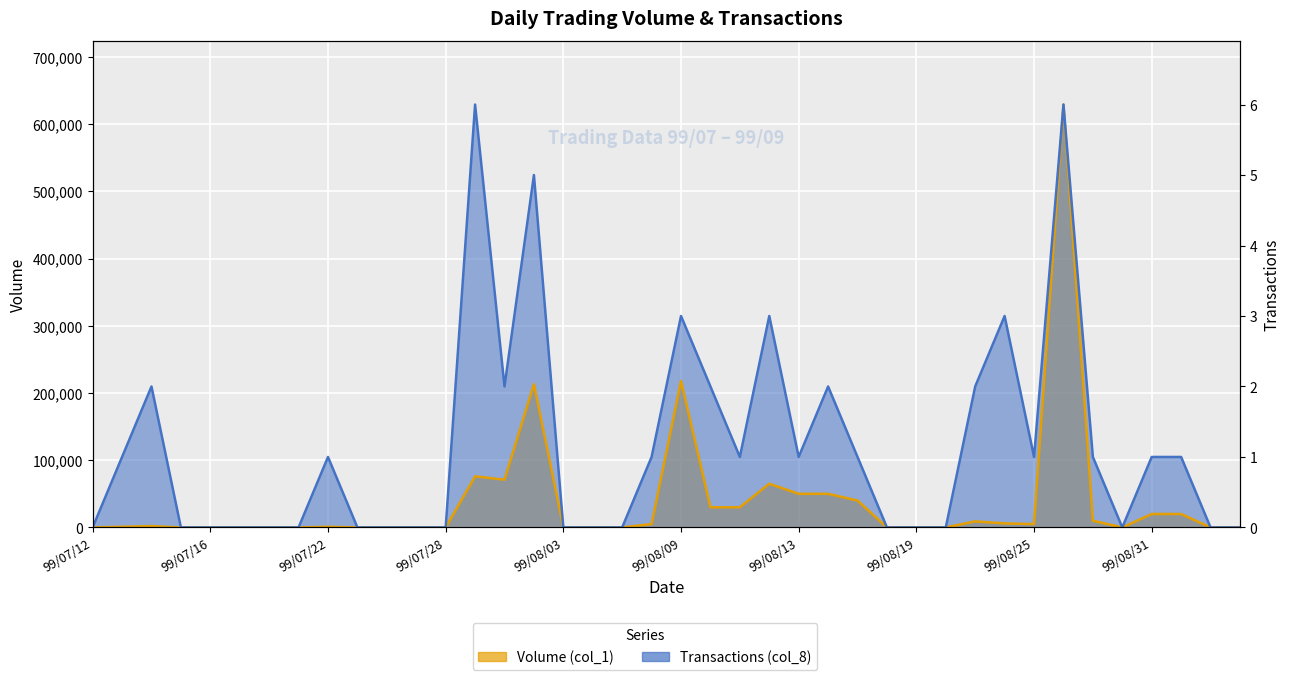

True or false: Volume (col_1) and Transactions (col_8) intersect in this chart.

False